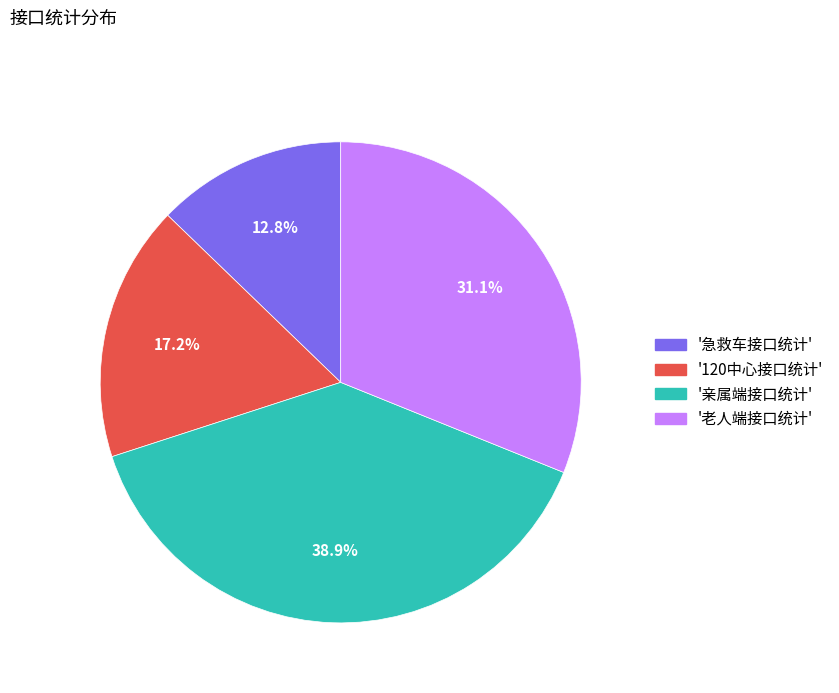

To the nearest percent, what is the average slice percentage?

25%